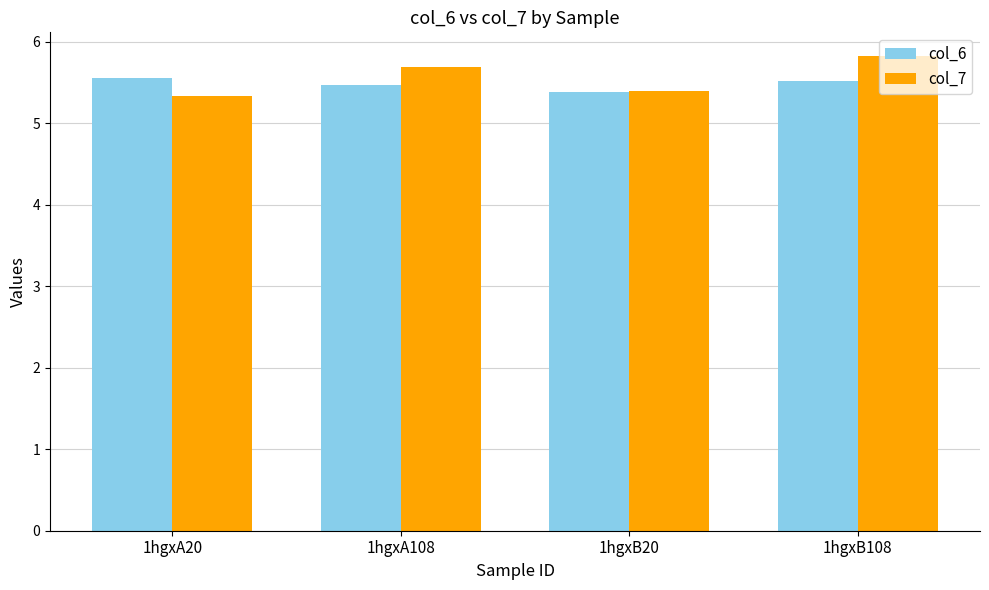

Which series has the largest range (max minus min)?

col_7